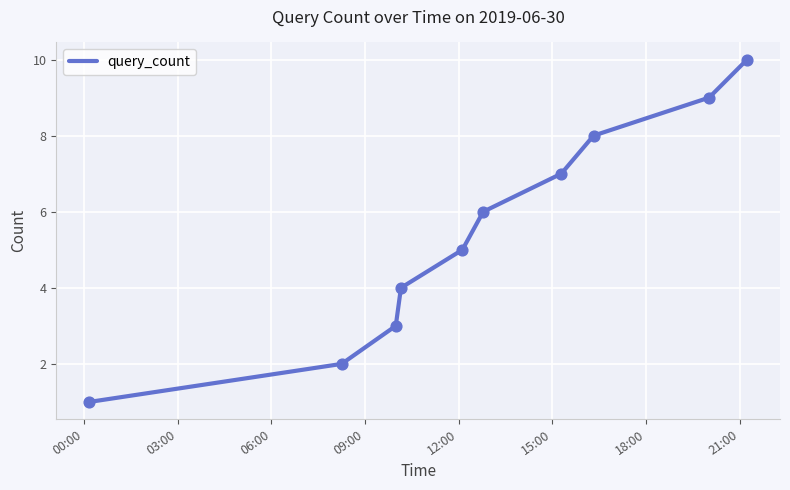

What is the maximum value shown in the chart?

10